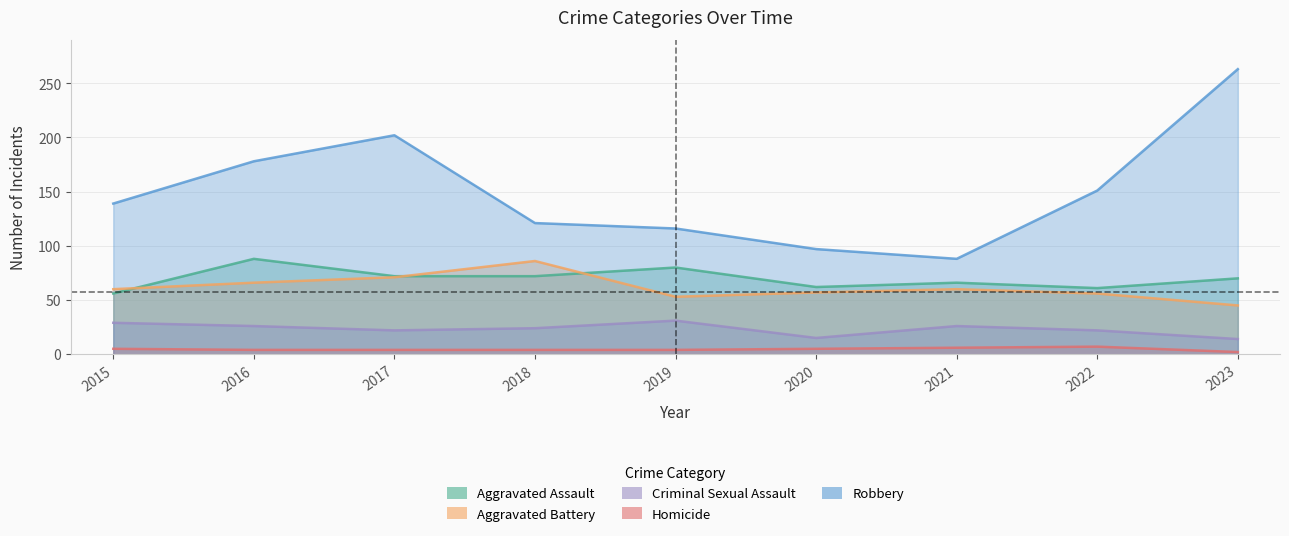

How many Criminal Sexual Assault values are between 22 and 26?

5